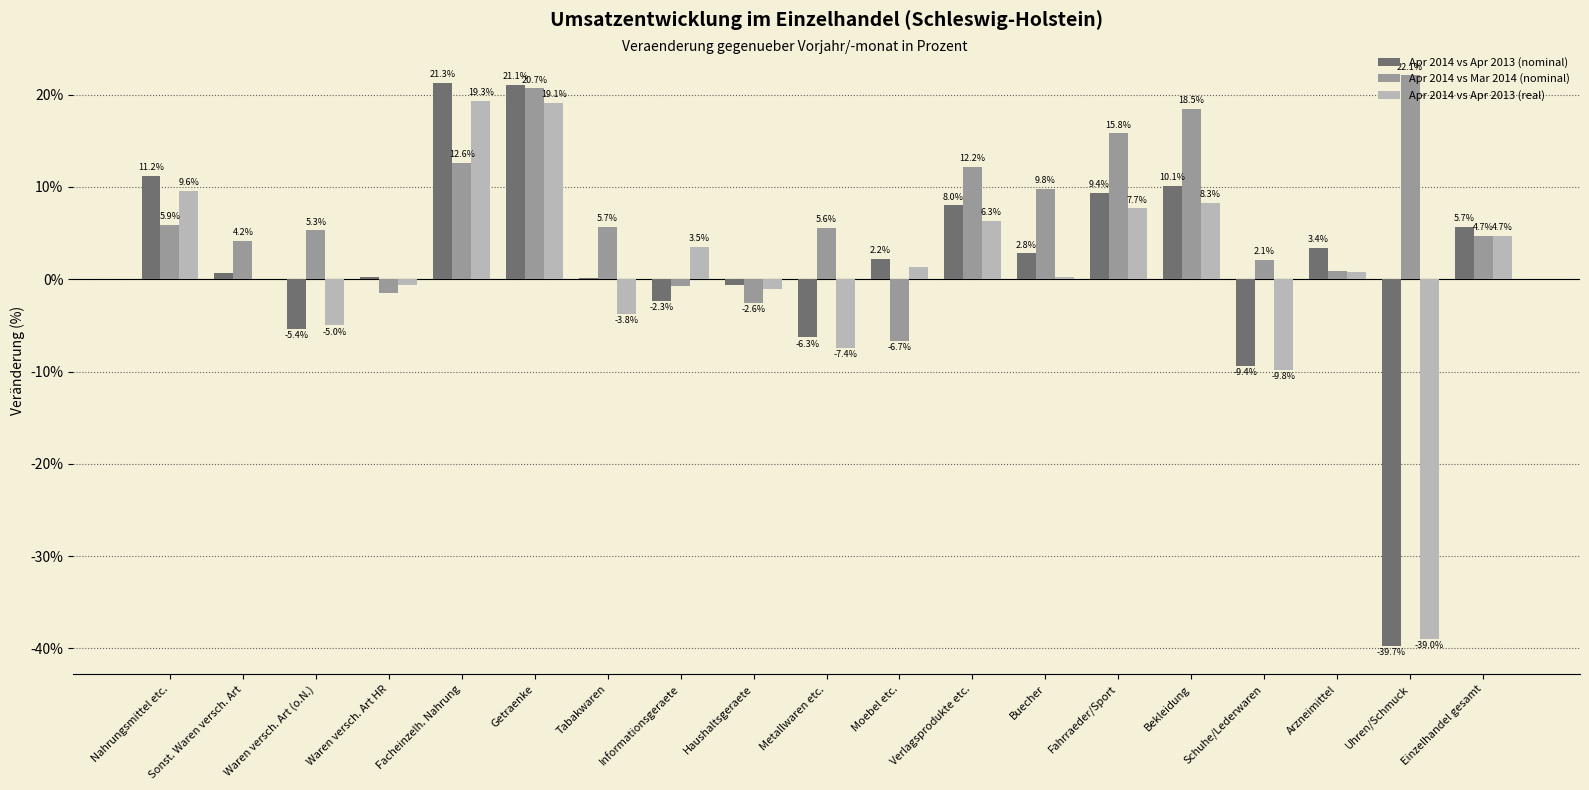

How many groups of bars are there?

19